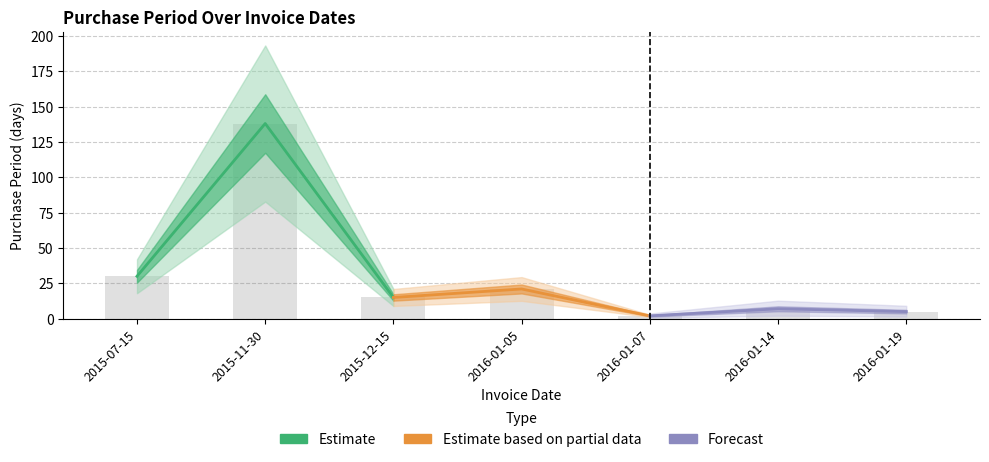

Reading left to right, what are all the values shown in this chart?

2015-07-15=30	2015-11-30=138	2015-12-15=15	2016-01-05=21	2016-01-07=2	2016-01-14=7	2016-01-19=5